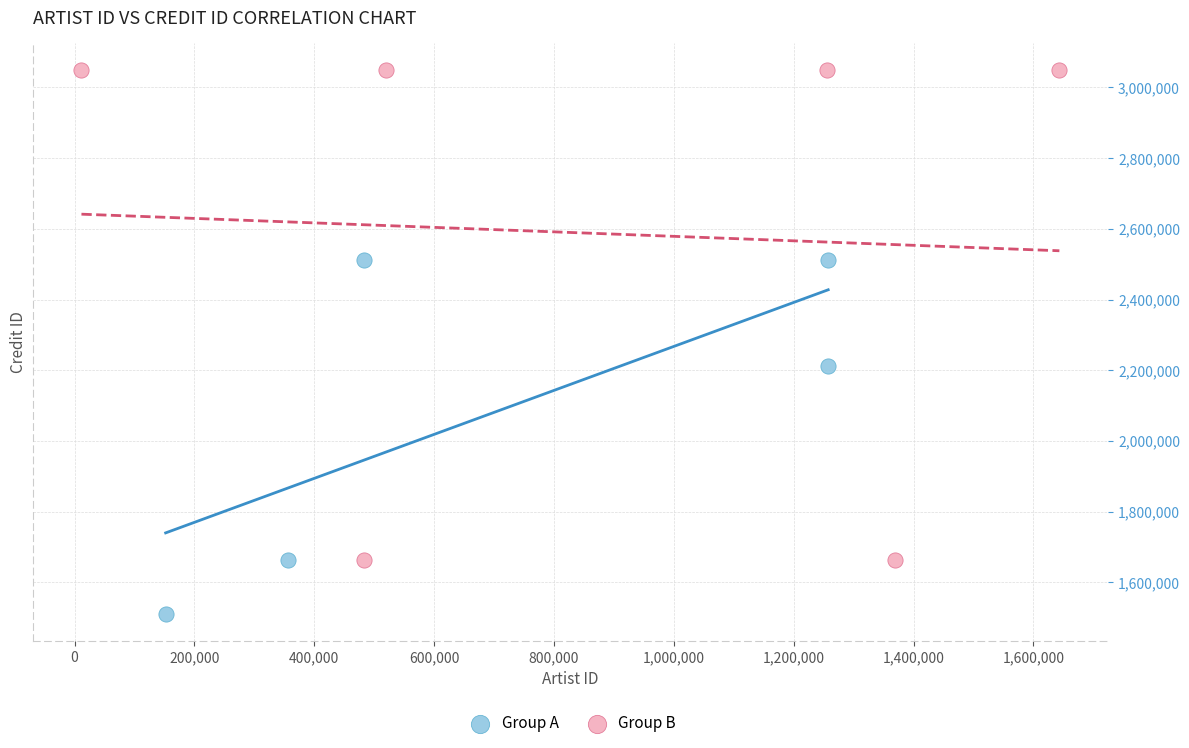

Which series has the largest Y range (max minus min)?

Group B